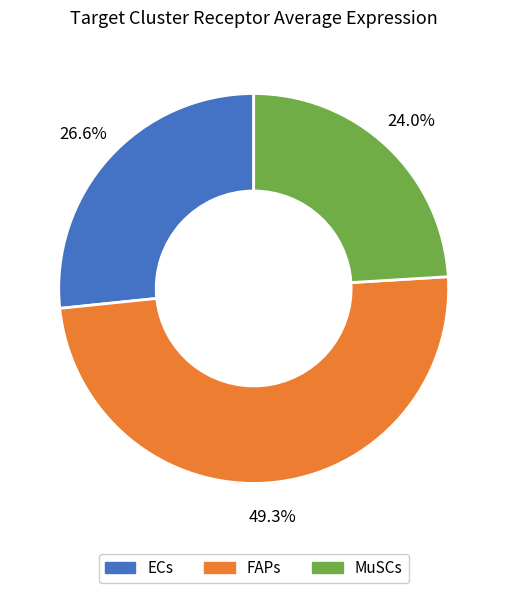

Is there any slice that represents more than half of the pie?

No